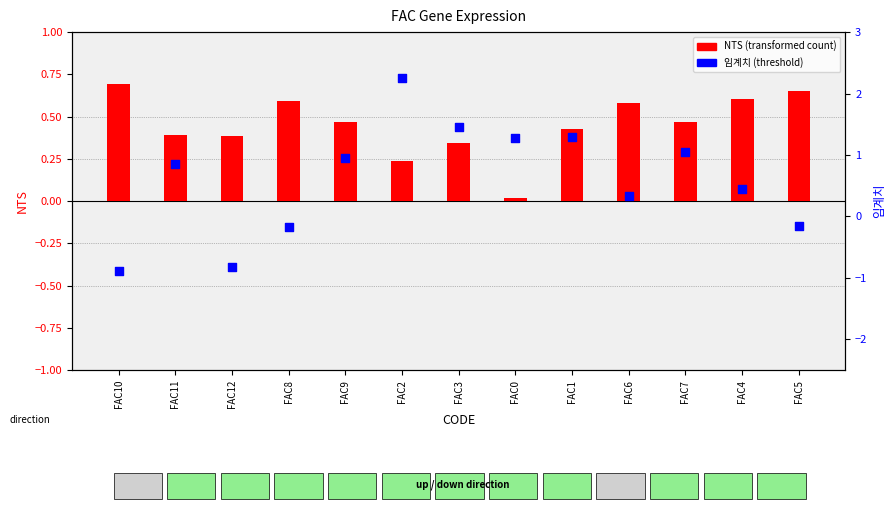

At which category is the sum across all series the highest?

FAC2